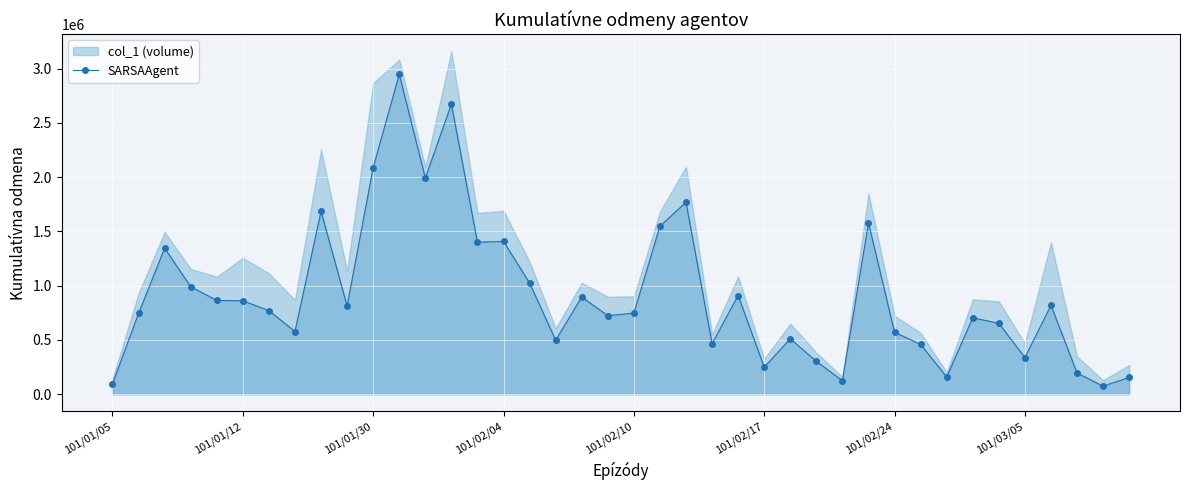

The value of SARSAAgent at 101/02/17 is 426511. True or false?

False